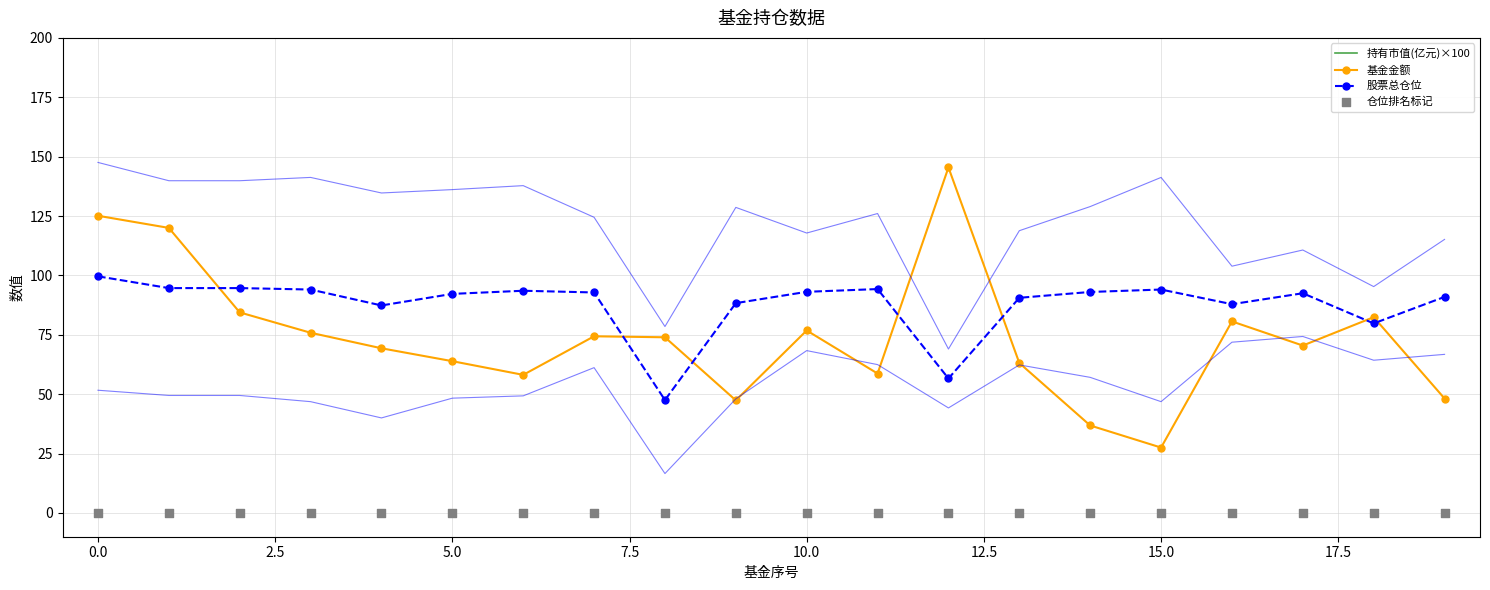

Is the value of 仓位排名标记 at 16 greater than the value of 股票总仓位 at 16?

No